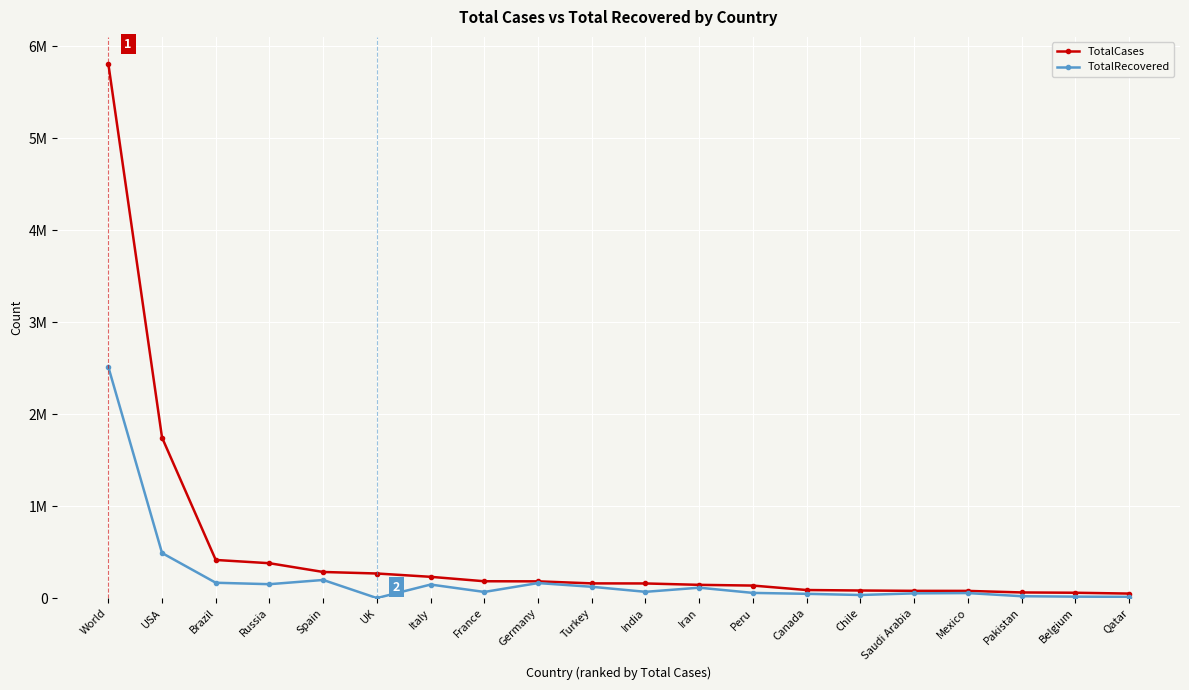

What is the difference between the maximum and minimum values in the TotalCases series?

5764342